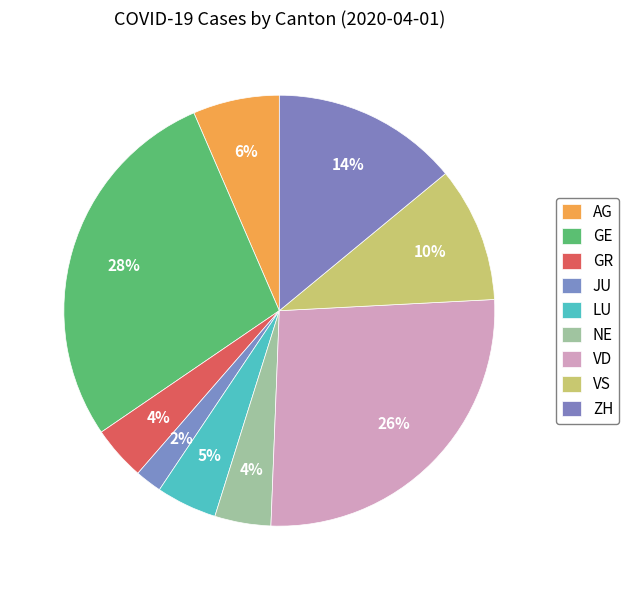

What is the smallest slice in the pie chart?

JU